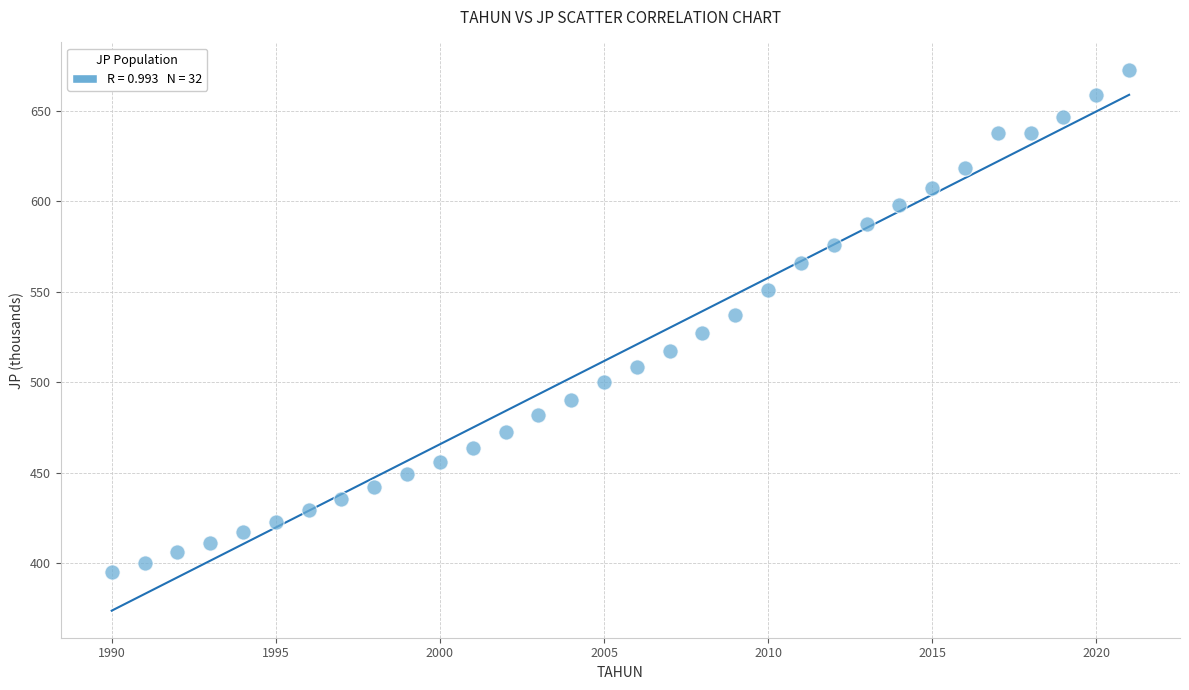

What is the range of X values (max minus min)?

31.0